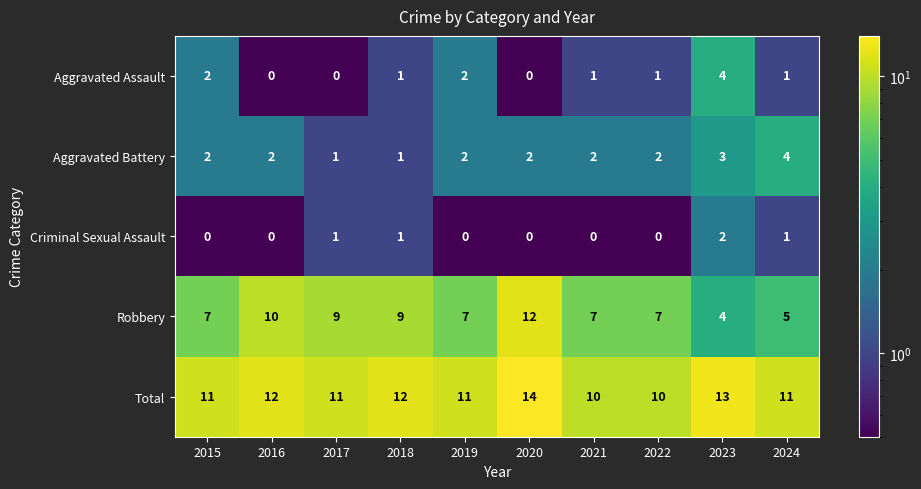

The value of Aggravated Assault at 2024 is 1. True or false?

True